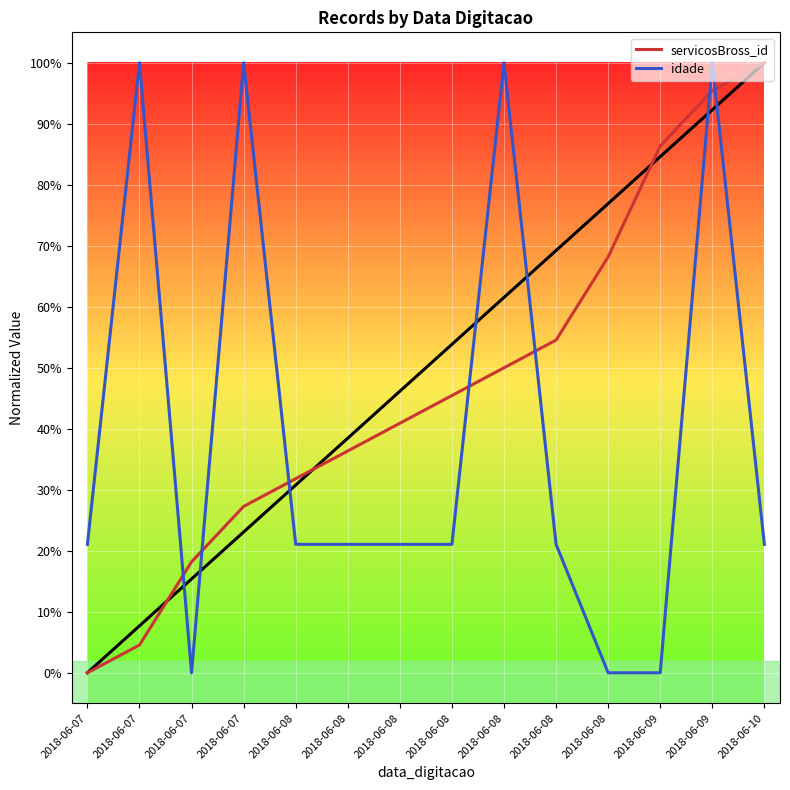

At 2018-06-08, list the series in order from smallest to largest.

idade, servicosBross_id